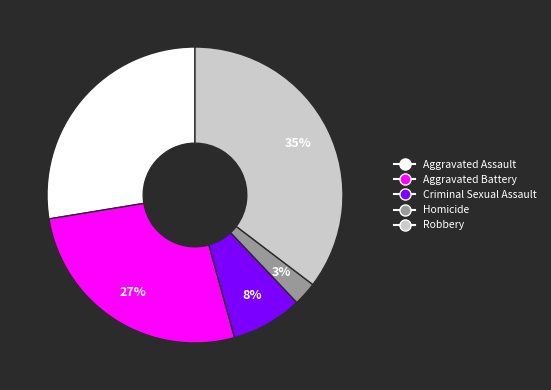

How many segments does this pie chart have?

5